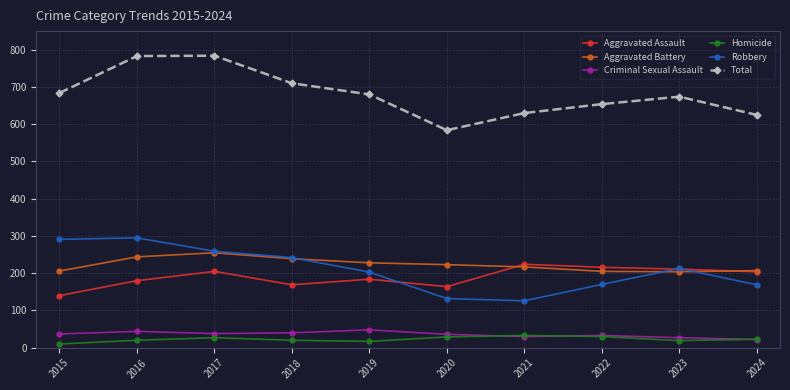

How many interior local valleys does the Robbery series have?

1